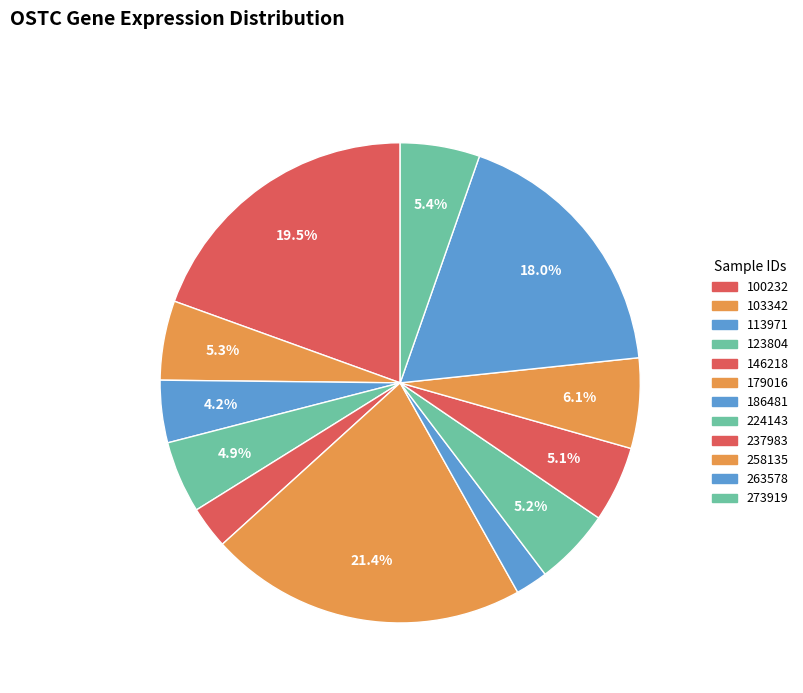

Does 263578 account for over 50% of the chart?

No